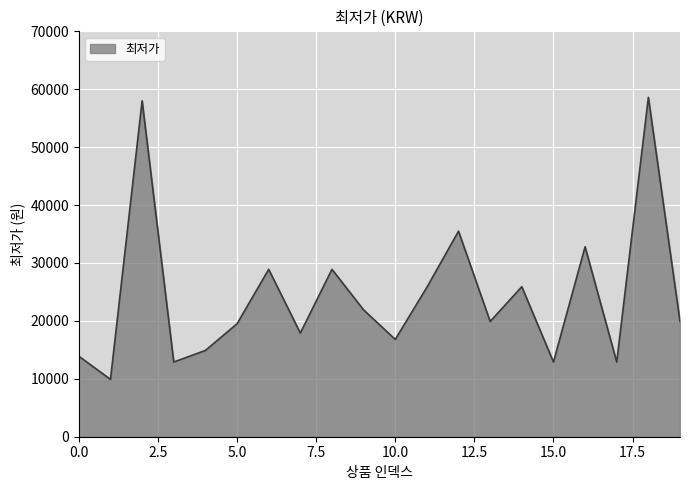

How many categories are shown in the chart?

20